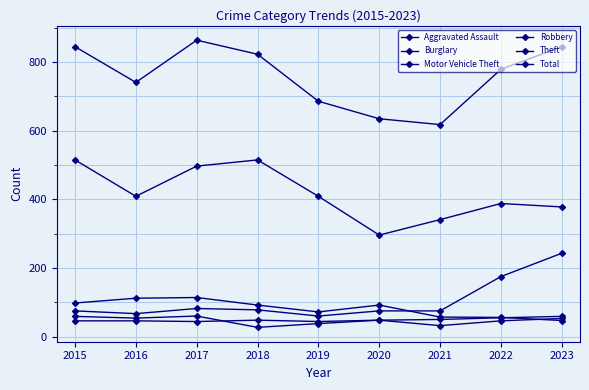

In Robbery, how many points are lower than both neighbors (excluding endpoints)?

3